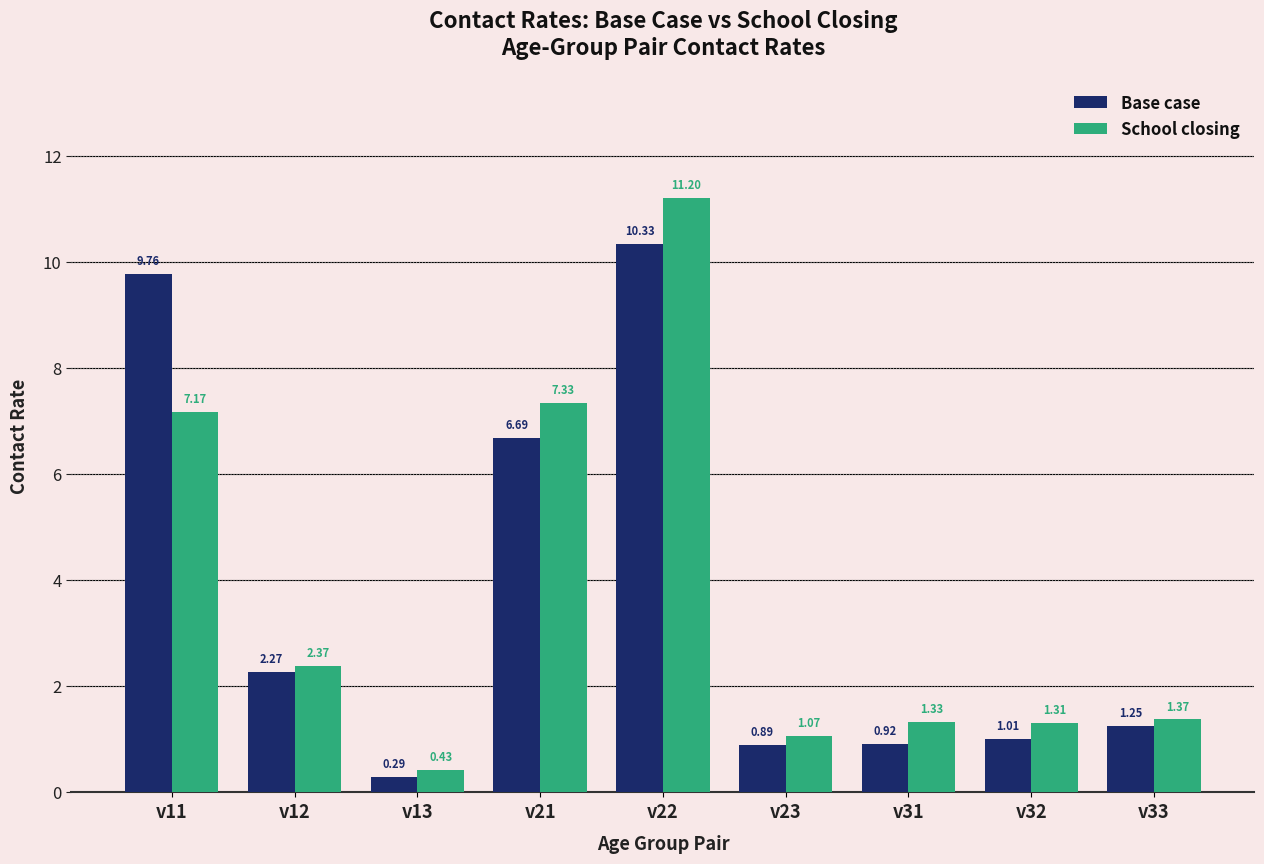

How many groups of bars are there?

9